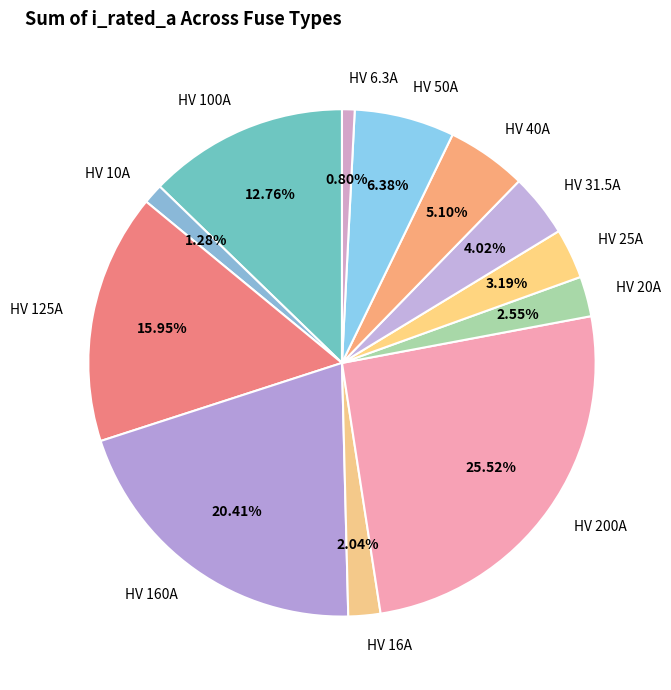

Is there a majority slice in this chart?

No